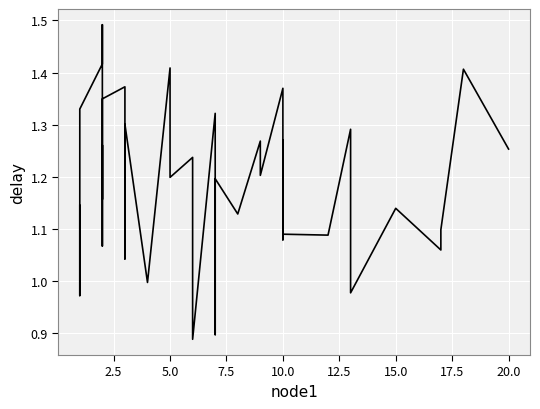

What is the average value?

1.2